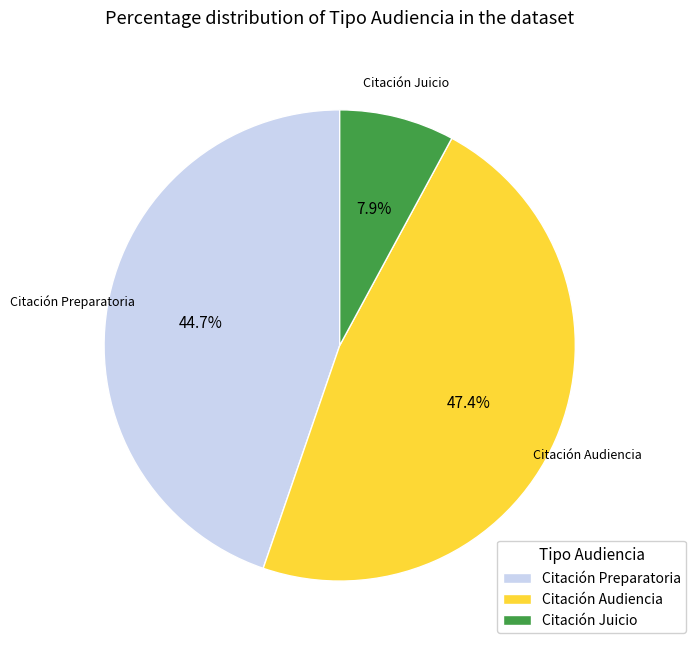

Which has a higher value, Citación Audiencia or Citación Juicio?

Citación Audiencia